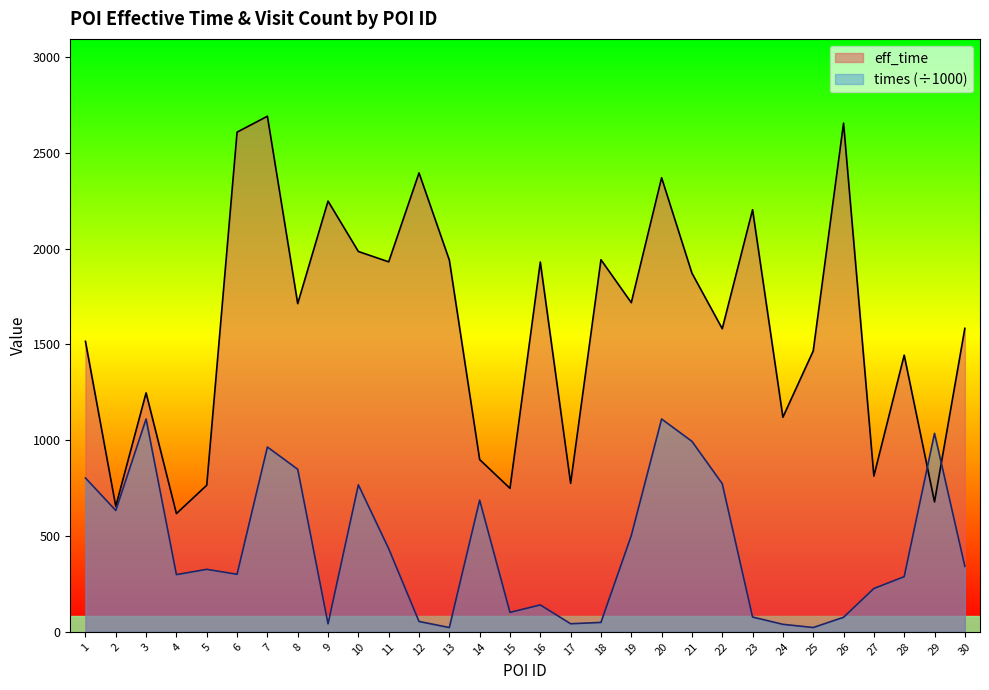

Which series ends up on top after the final intersection of eff_time and times?

eff_time